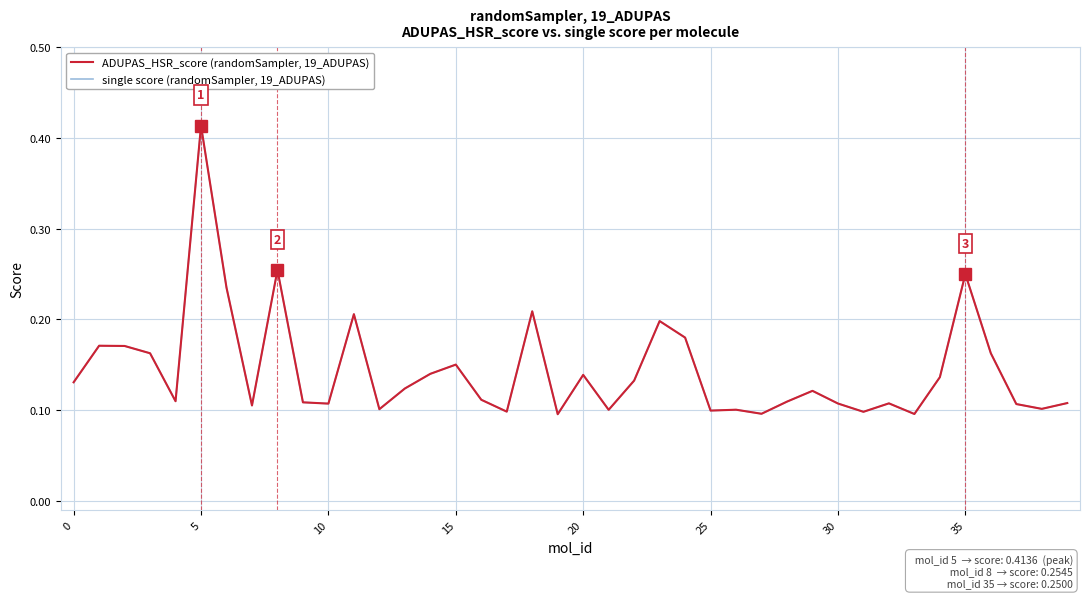

Is this an area chart (filled region under the line)?

No